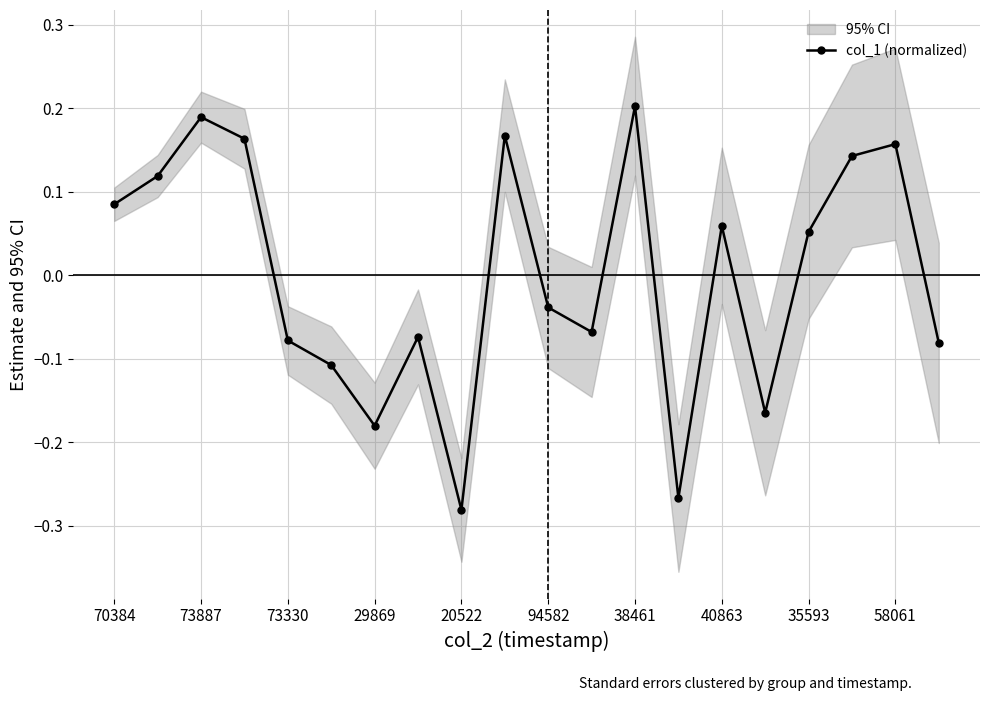

True or false: col_1 (normalized) has more than 2 points higher than both neighbors.

True